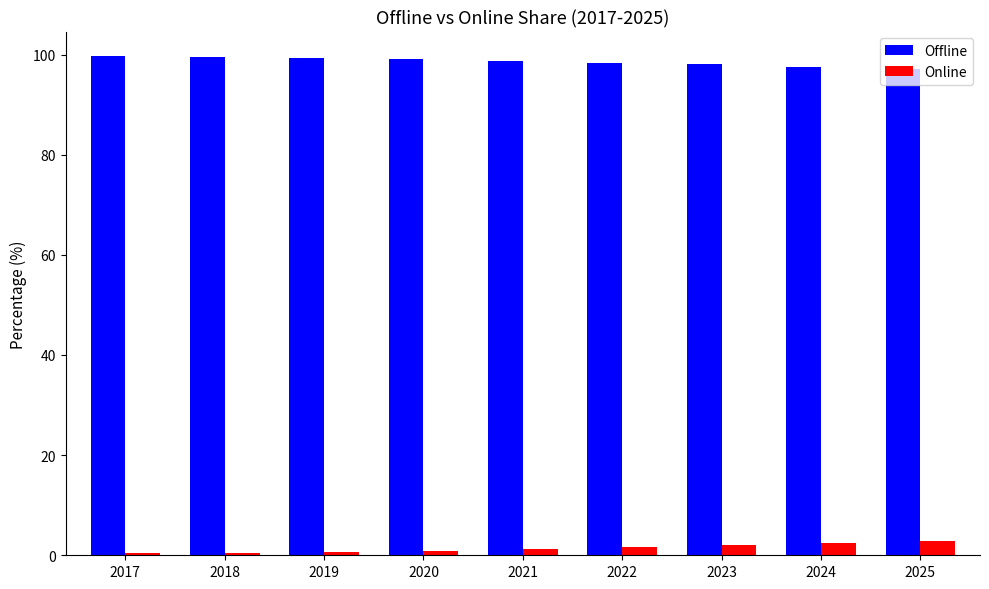

What is the difference between the Online values at 2019 and 2018?

0.1